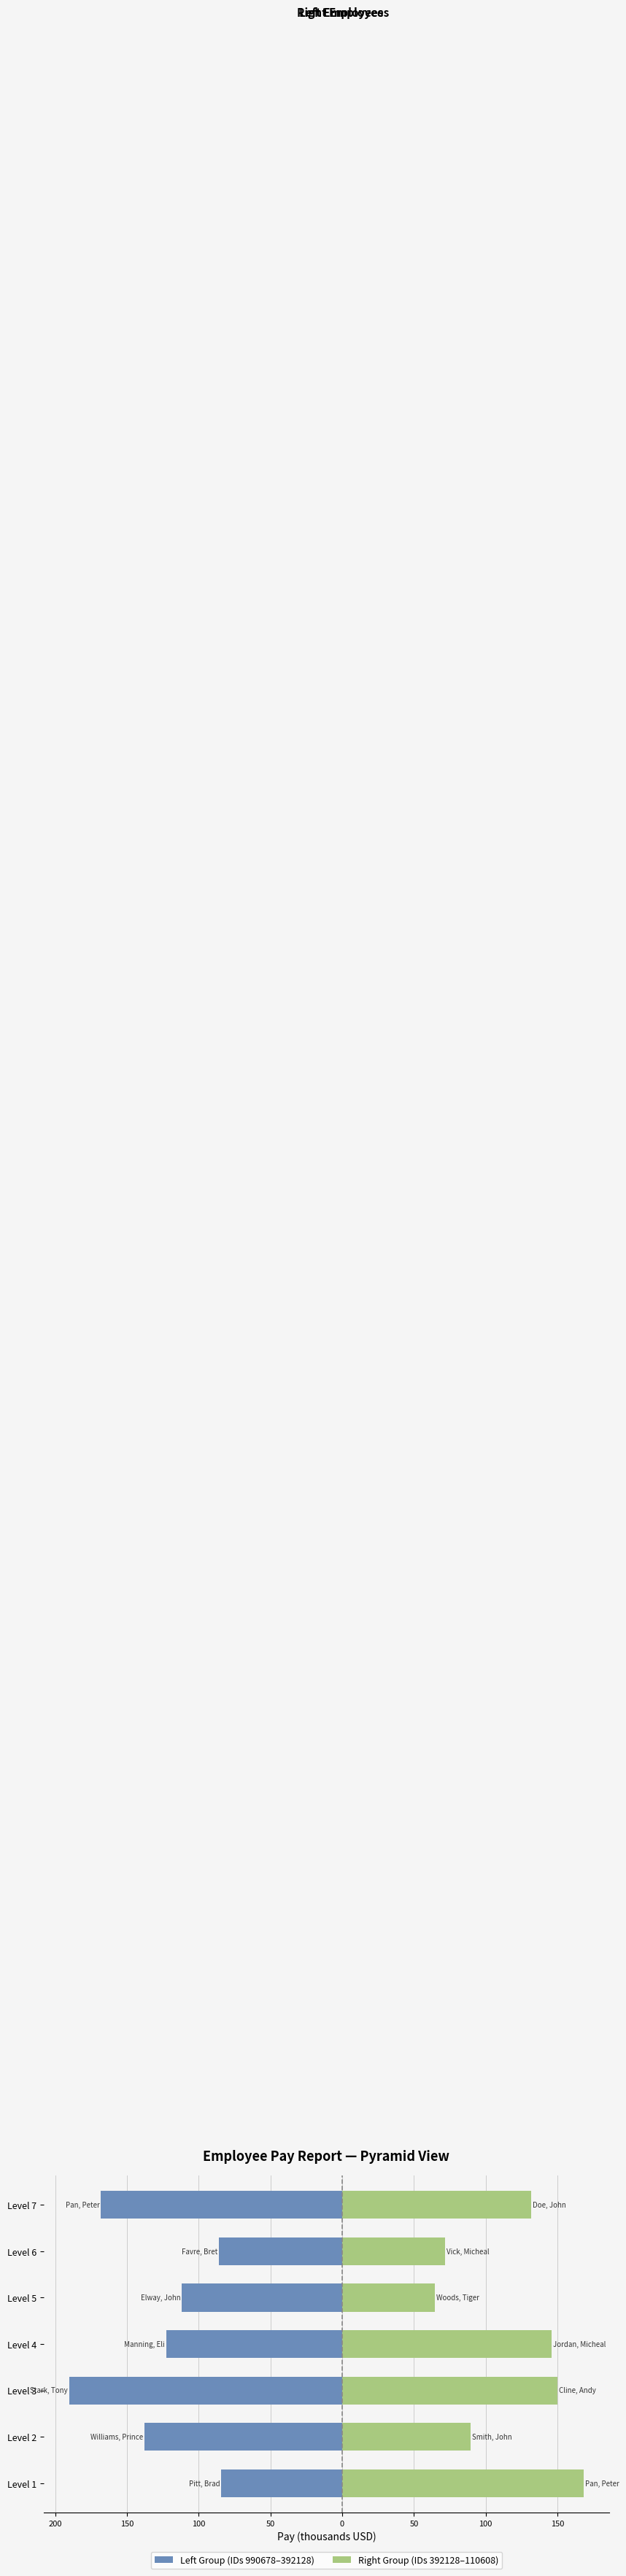

What is the average value of the Left Group (IDs 990678–392128) series?

-128.6